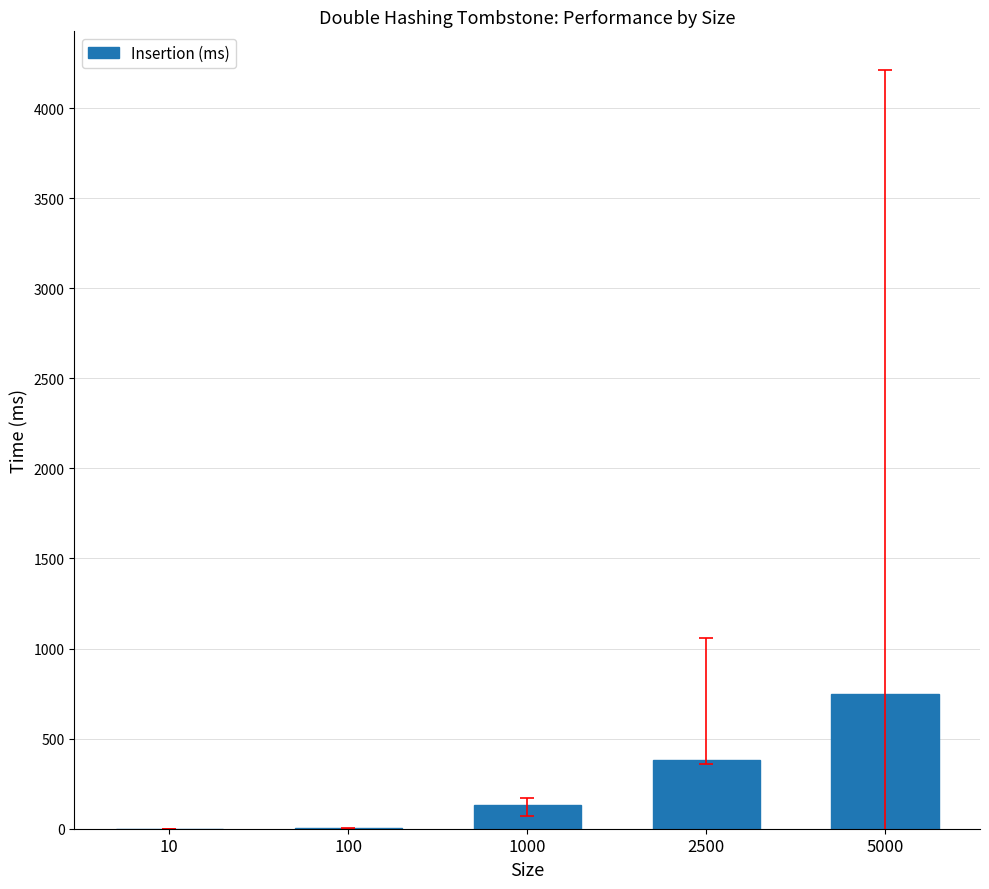

Which label corresponds to the largest value in the chart?

5000